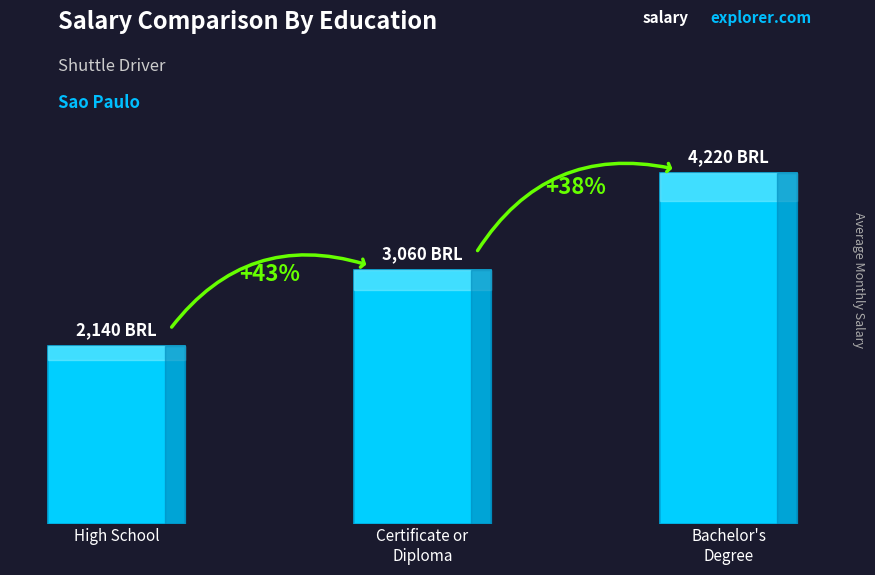

Reading left to right, what are all the values shown in this chart?

2140	3060	4220